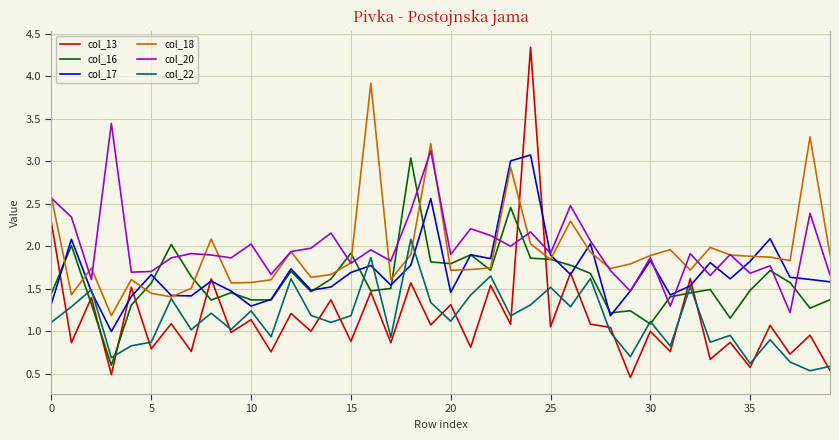

Which series has the widest spread of values?

col_13